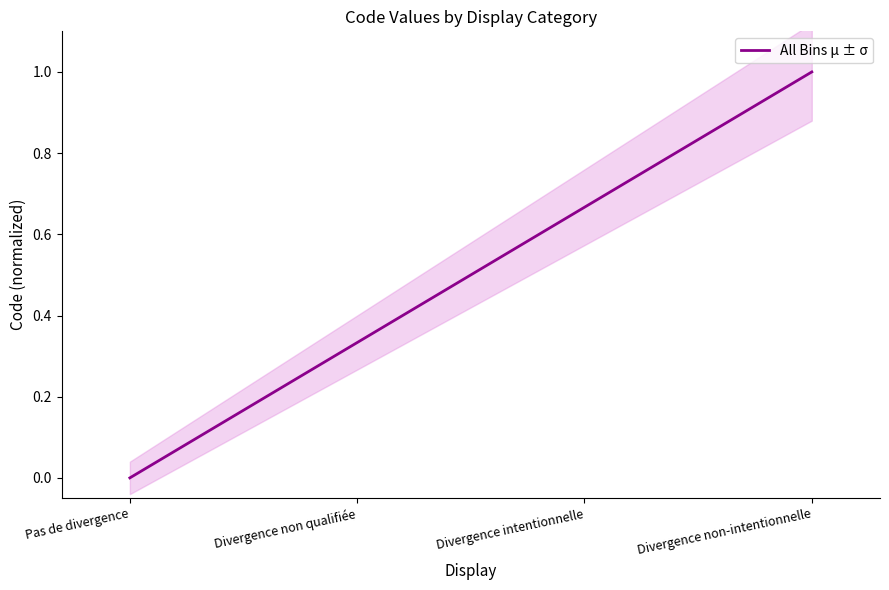

What is the value of the 2nd point from the left?

0.3